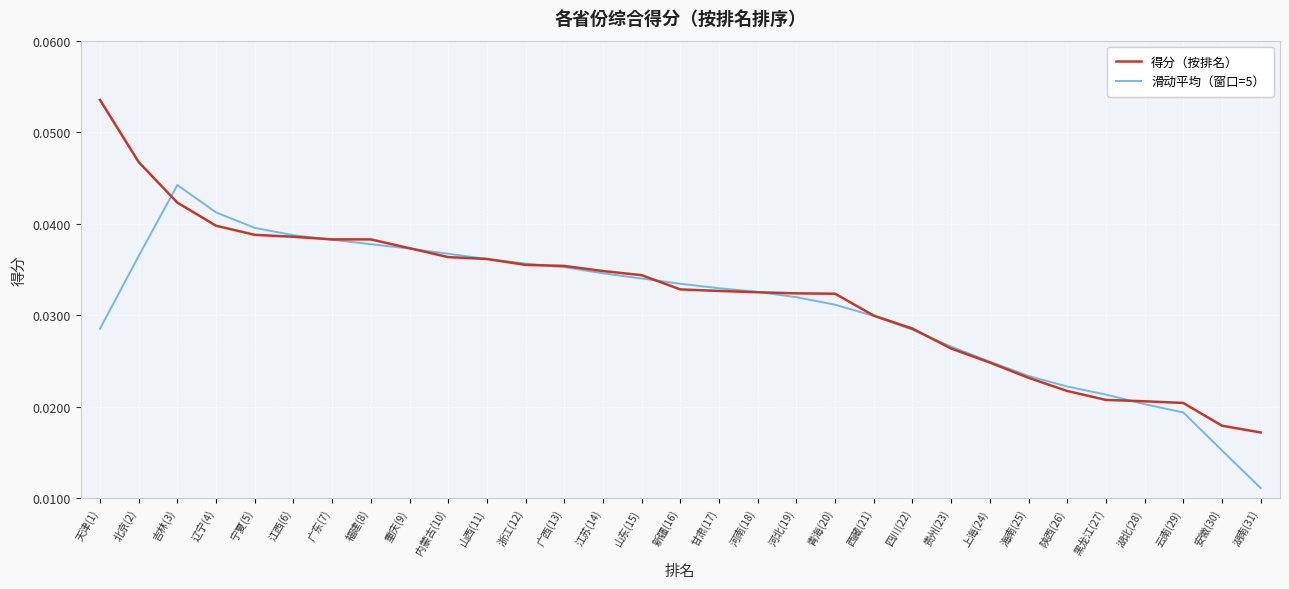

Which series has the largest range (max minus min)?

得分（按排名）